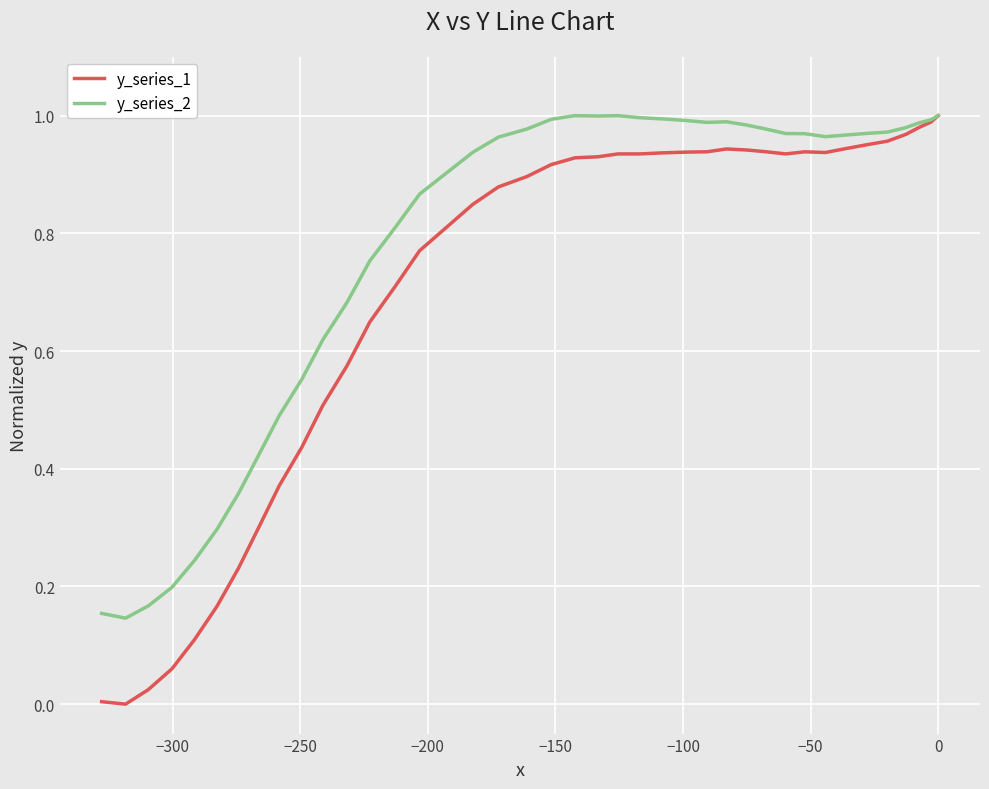

What is the difference between the second highest and minimum values in the y_series_2 series?

0.9